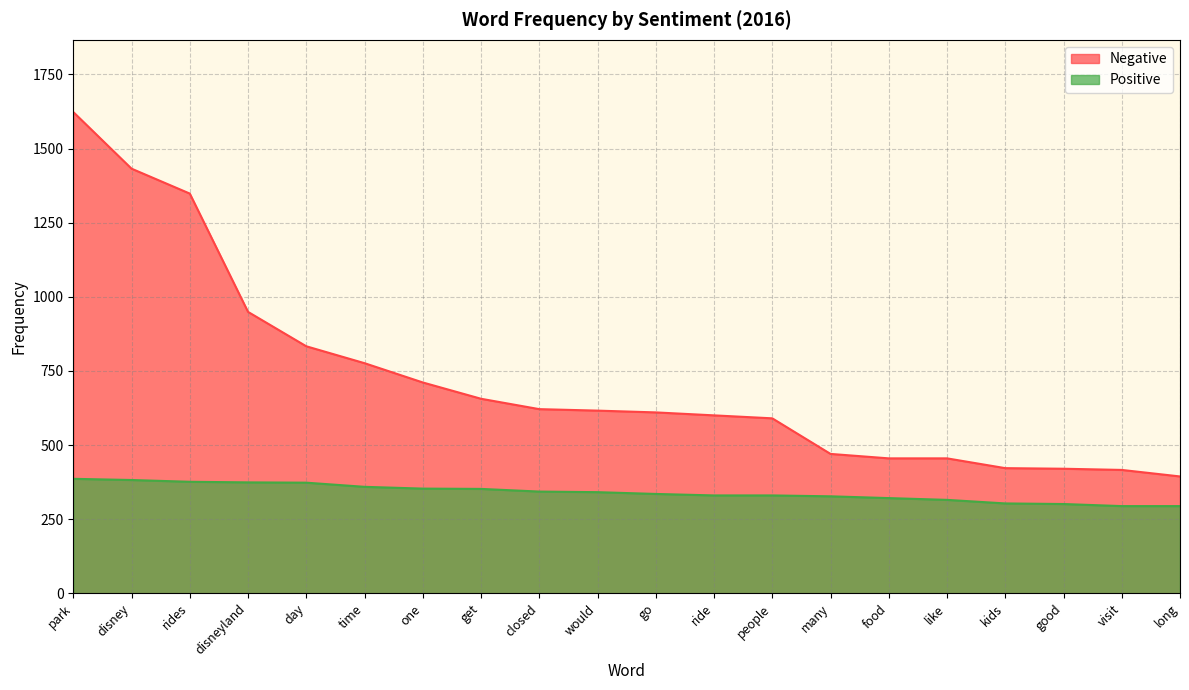

Which series has the largest range (max minus min)?

Negative